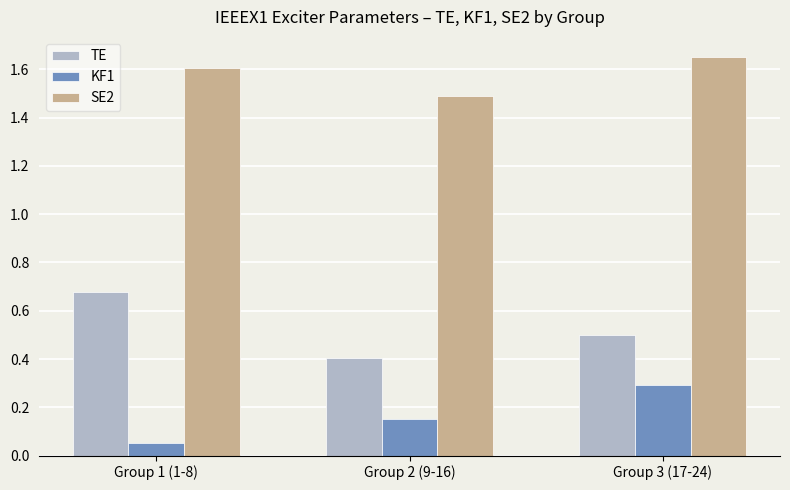

What position from the left is Group 3 (17-24)?

3